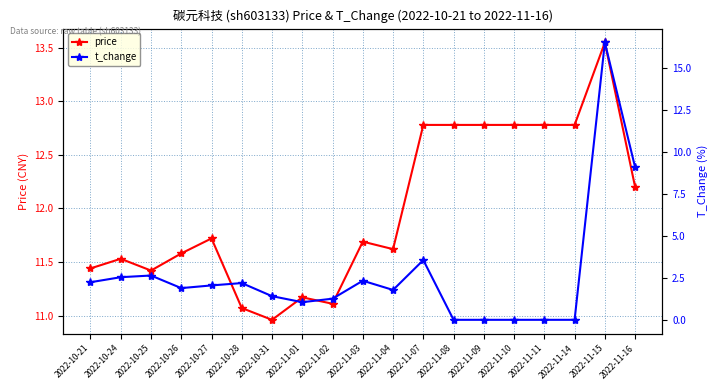

Reading left to right, what are all the values shown in this chart?

price: 11.4	11.5	11.4	11.6	11.7	11.1	11.0	11.2	11.1	11.7	11.6	12.8	12.8	12.8	12.8	12.8	12.8	13.6	12.2
t_change: 2.2	2.5	2.6	1.9	2.0	2.2	1.4	1.1	1.3	2.3	1.8	3.6	0.0	0.0	0.0	0.0	0.0	16.5	9.1